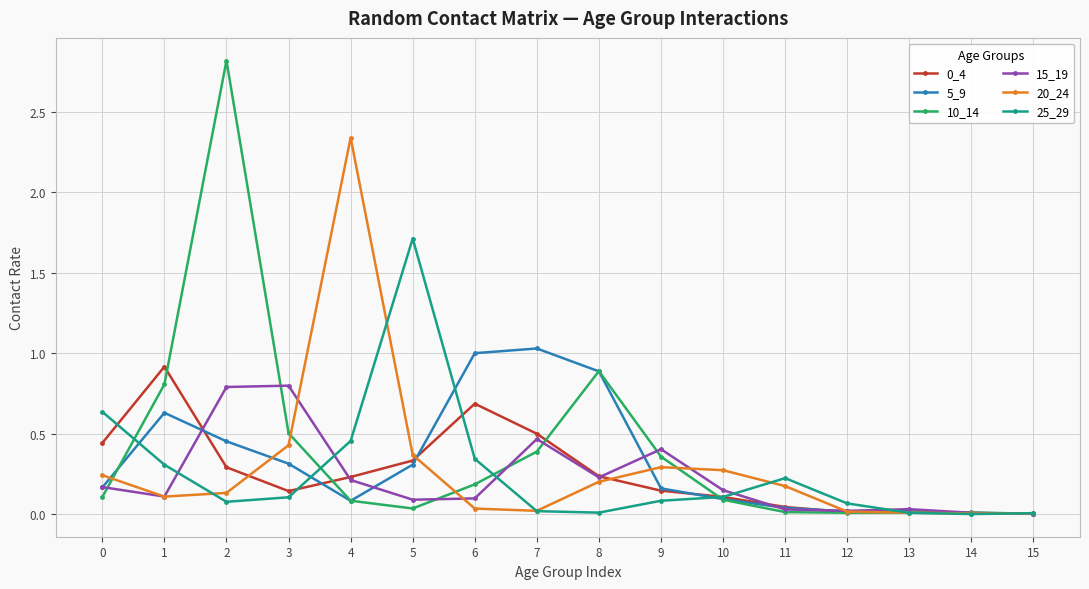

At which category is the sum across all series the highest?

2